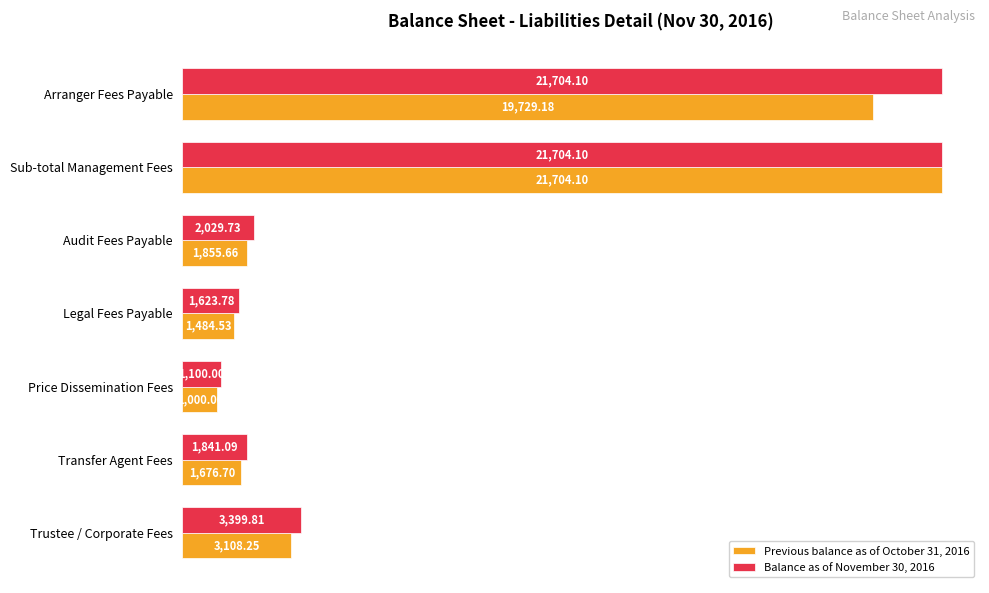

How many data points in Previous balance as of October 31, 2016 are above 1855?

4